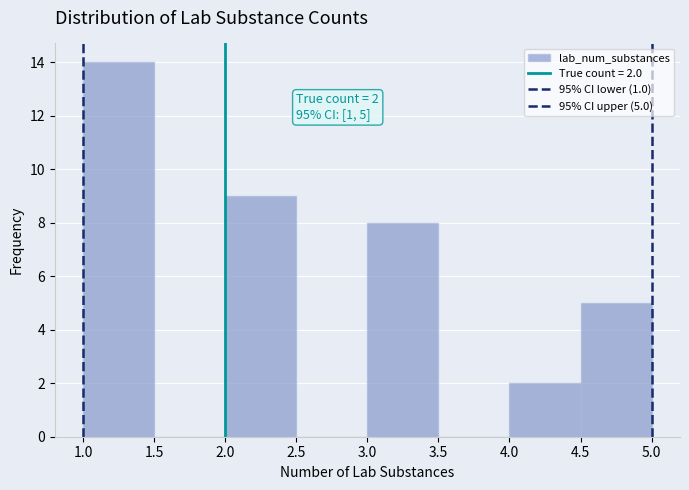

Over which range of the x-axis is the bar tallest?

1.0 to 1.5